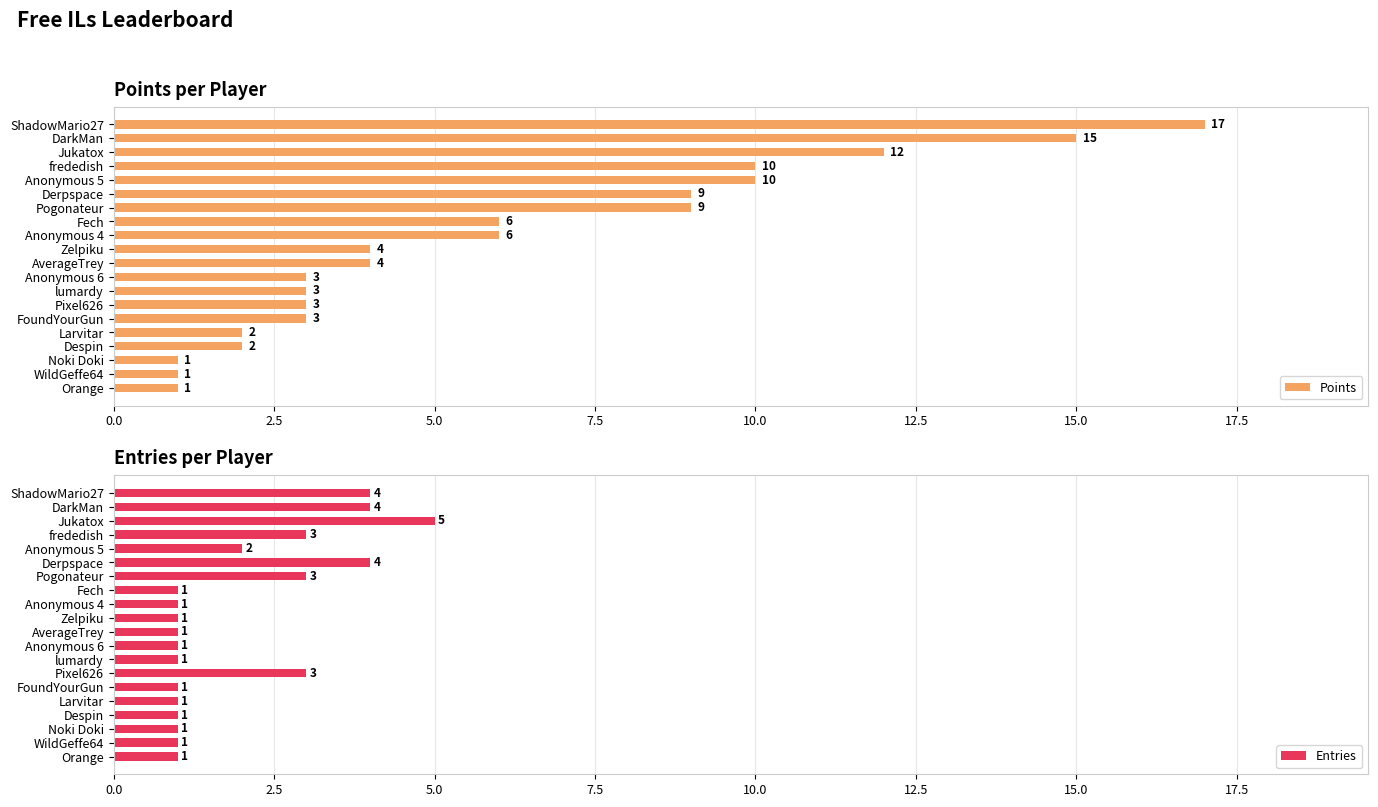

What is the difference between the maximum and second lowest values in the Points series?

16